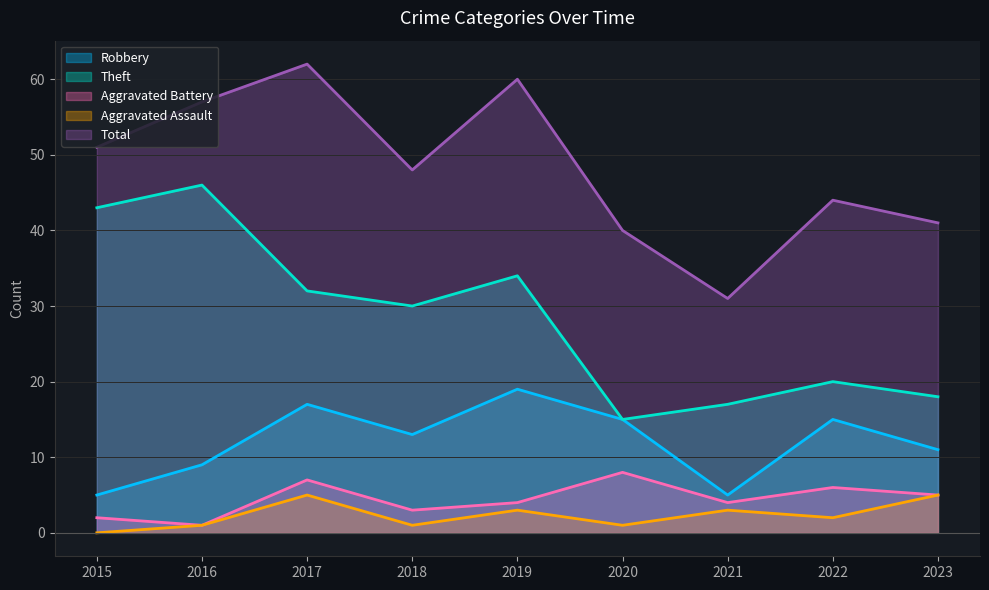

Count the number of data series in this chart.

5